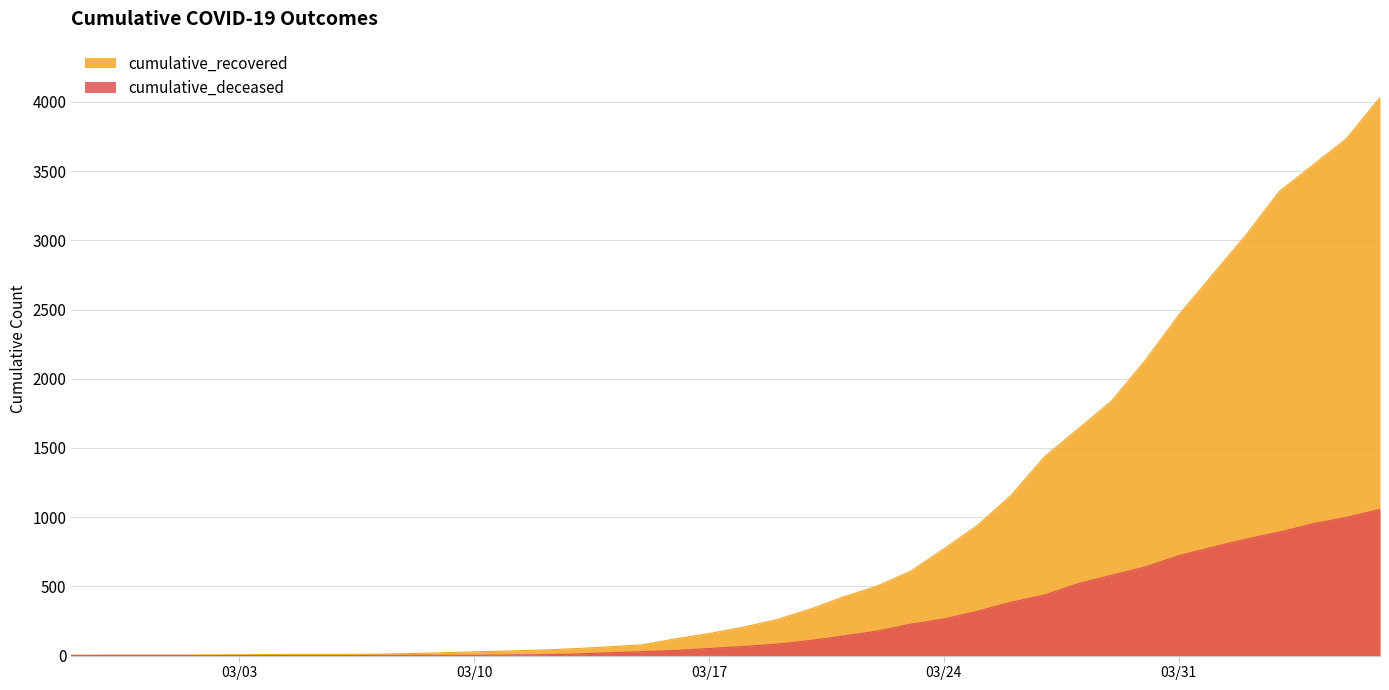

Which series has the largest total across all categories?

cumulative_recovered